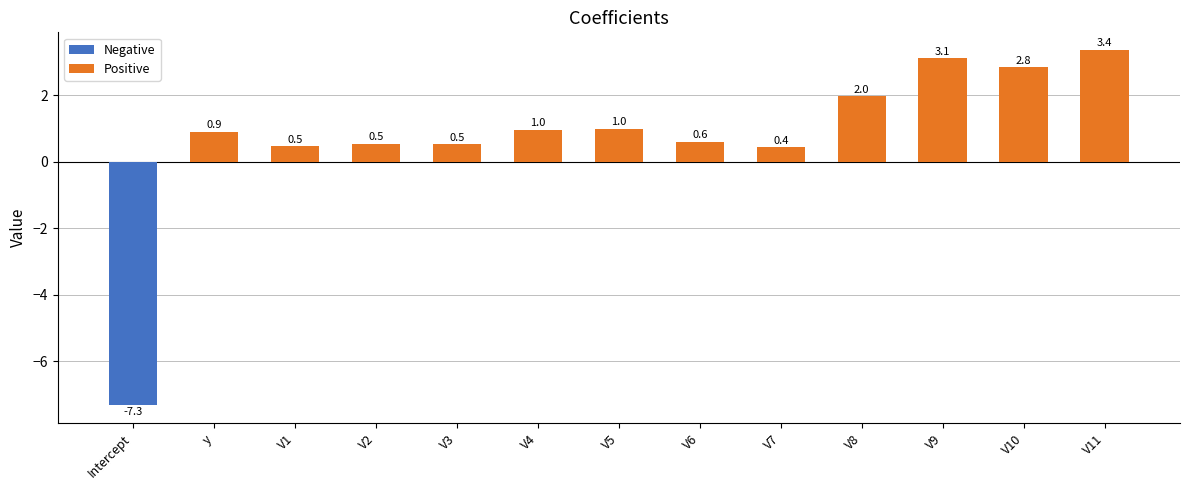

What is the difference between the values at V2 and V7?

0.1